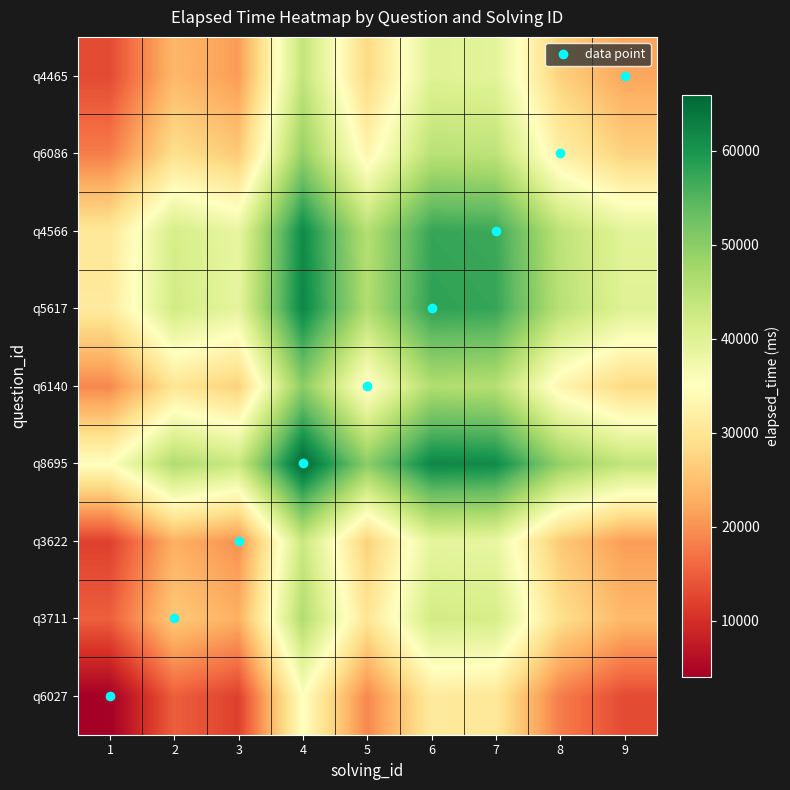

Reading right to left, what are all the values shown in this chart?

q6027: 9=13000	8=18000	7=30500	6=31000	5=19000	4=35000	3=12000	2=15000	1=4000
q3711: 9=24000	8=29000	7=41500	6=42000	5=30000	4=46000	3=23000	2=26000	1=15000
q3622: 9=21000	8=26000	7=38500	6=39000	5=27000	4=43000	3=20000	2=23000	1=12000
q8695: 9=44000	8=49000	7=61500	6=62000	5=50000	4=66000	3=43000	2=46000	1=35000
q6140: 9=28000	8=33000	7=45500	6=46000	5=34000	4=50000	3=27000	2=30000	1=19000
q5617: 9=40000	8=45000	7=57500	6=58000	5=46000	4=62000	3=39000	2=42000	1=31000
q4566: 9=39500	8=44500	7=57000	6=57500	5=45500	4=61500	3=38500	2=41500	1=30500
q6086: 9=27000	8=32000	7=44500	6=45000	5=33000	4=49000	3=26000	2=29000	1=18000
q4465: 9=22000	8=27000	7=39500	6=40000	5=28000	4=44000	3=21000	2=24000	1=13000